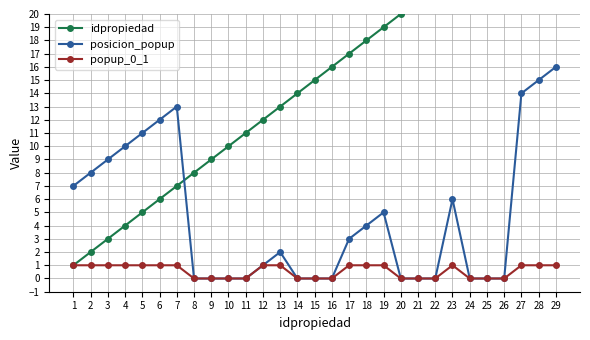

Which category has the highest value in the popup_0_1 series?

1